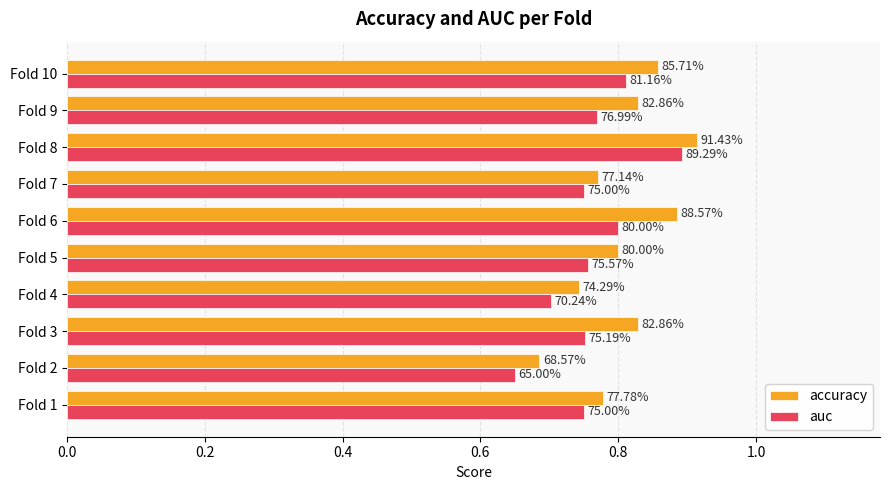

What are all the series names shown in the legend?

accuracy, auc